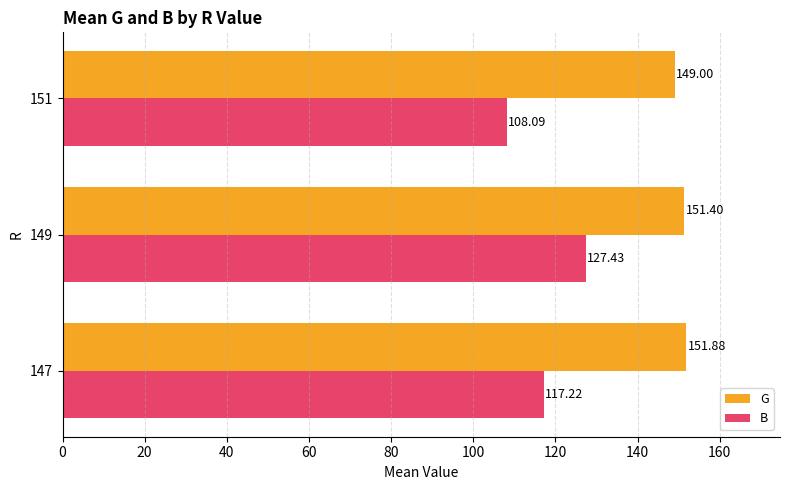

What is the sum of all B values?

352.7